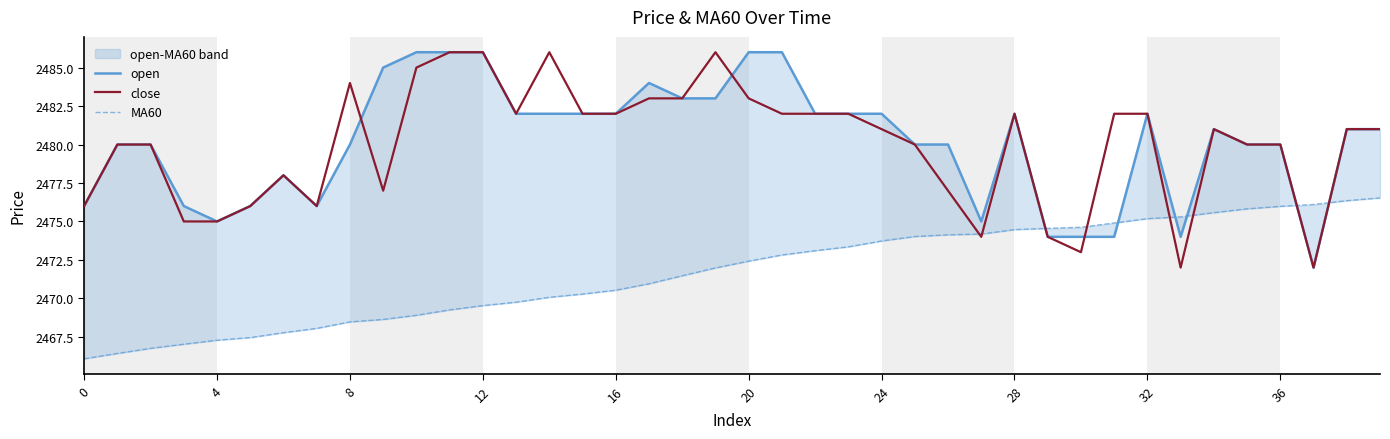

The close series shows 3411 at 0. True or false?

False